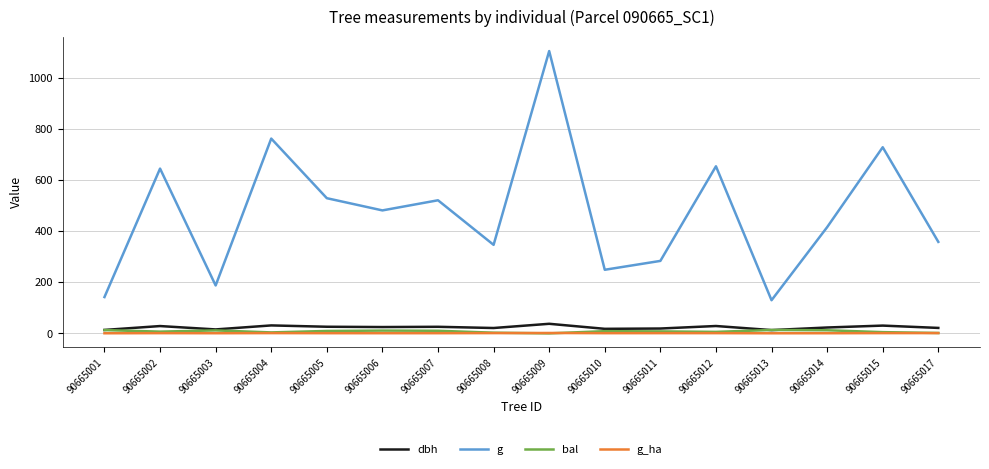

At which category does the chart reach its peak across all series?

90665009